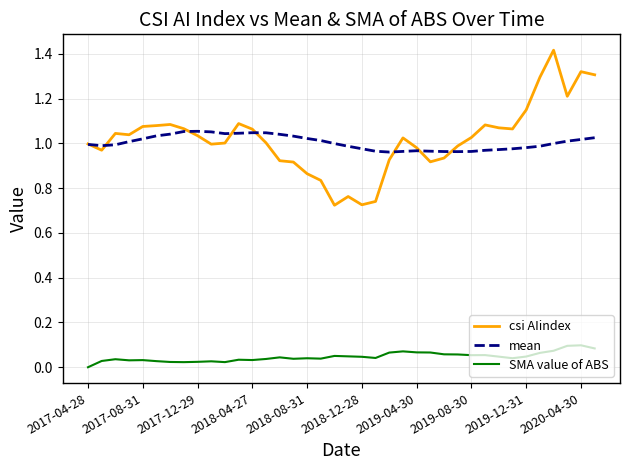

What are all the series names shown in the legend?

csi AIindex, mean, SMA value of ABS